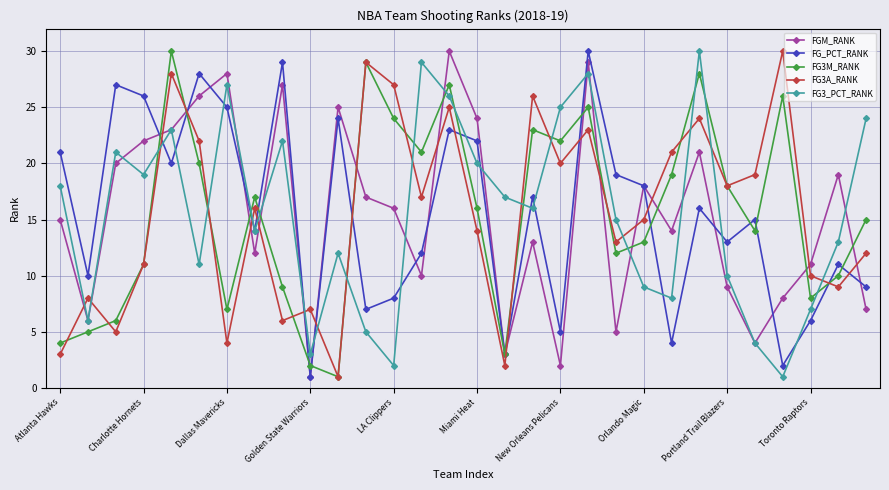

What is the greatest value displayed?

30